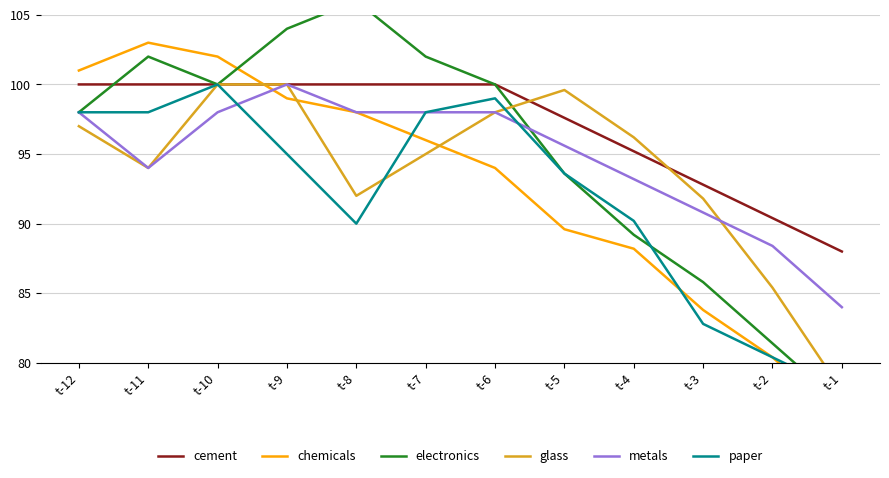

At t-7, list the series in order from largest to smallest.

electronics, cement, metals, paper, chemicals, glass